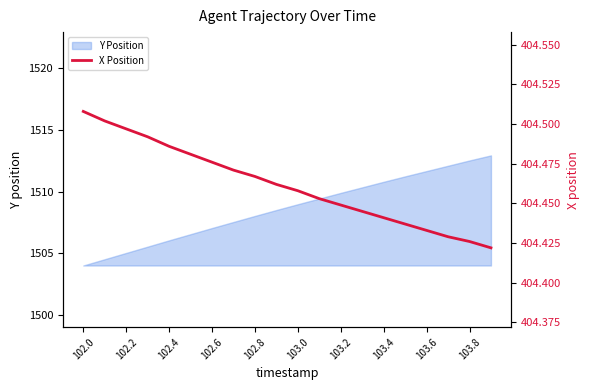

Does the chart have visible grid lines?

No